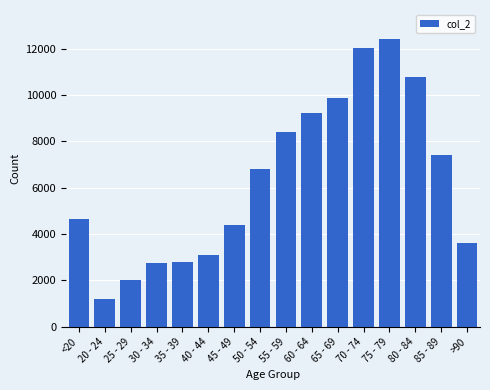

What is the greatest value displayed?

12434